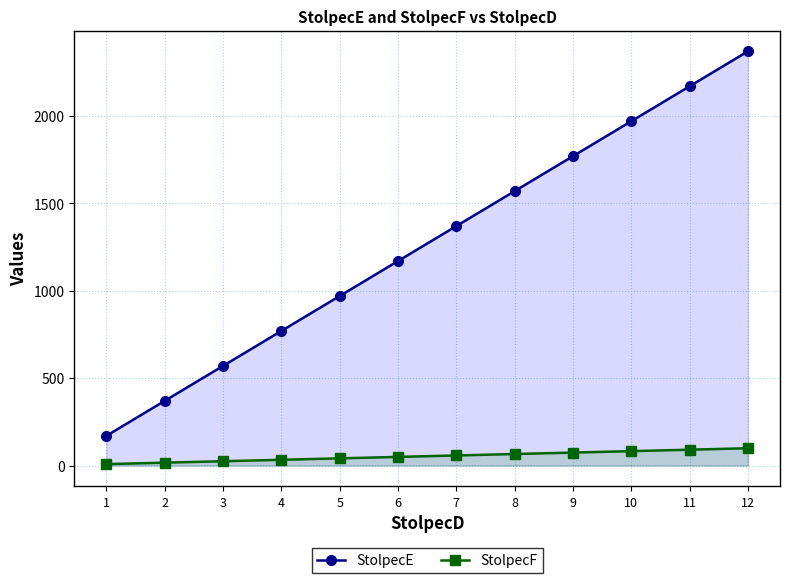

Reading left to right, what are all the values shown in this chart?

StolpecE: 170.0	370.0	570.0	770.0	970.0	1170.0	1370.0	1570.0	1770.0	1970.0	2170.0	2370.0
StolpecF: 8.2	16.5	24.8	33.0	41.2	49.5	57.8	66.0	74.2	82.5	90.8	99.0